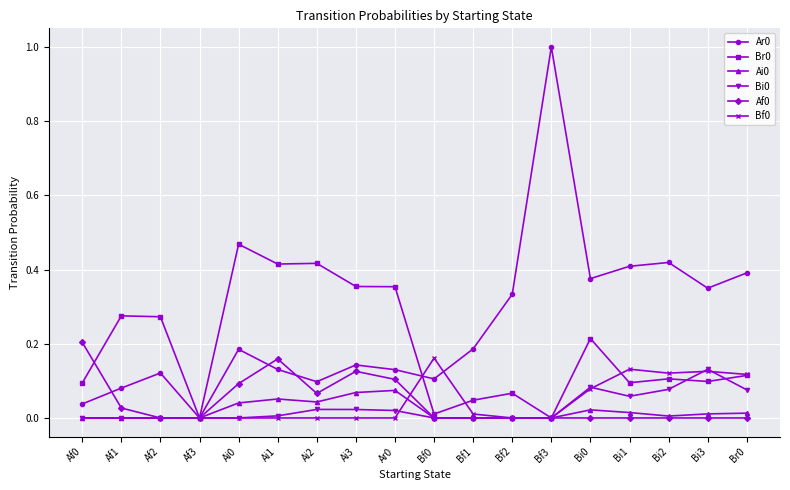

Is it true that Br0 equals 0.1 at Bi2?

True